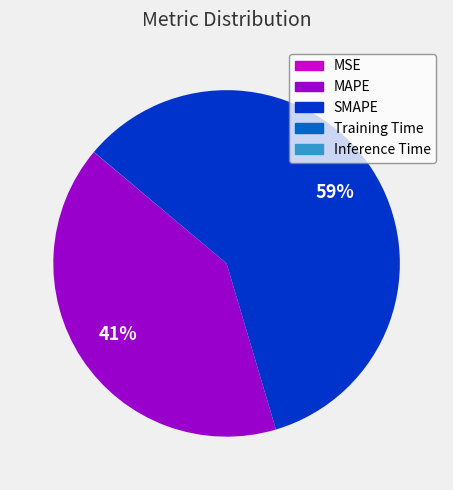

Which slice represents more than half of the pie?

SMAPE